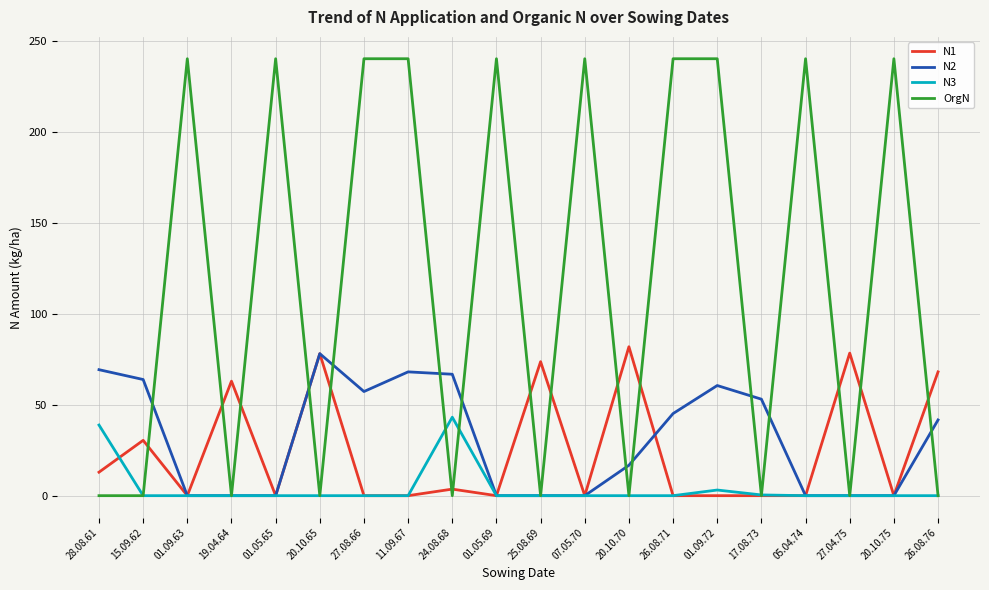

What is the maximum value shown in the chart?

240.0